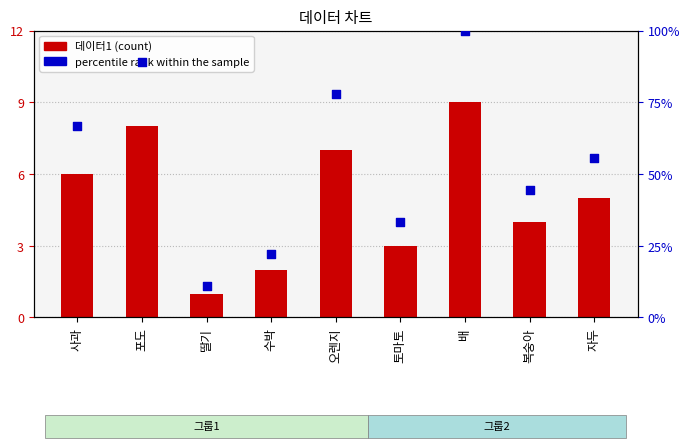

Which series contains the lowest Y value?

데이터1